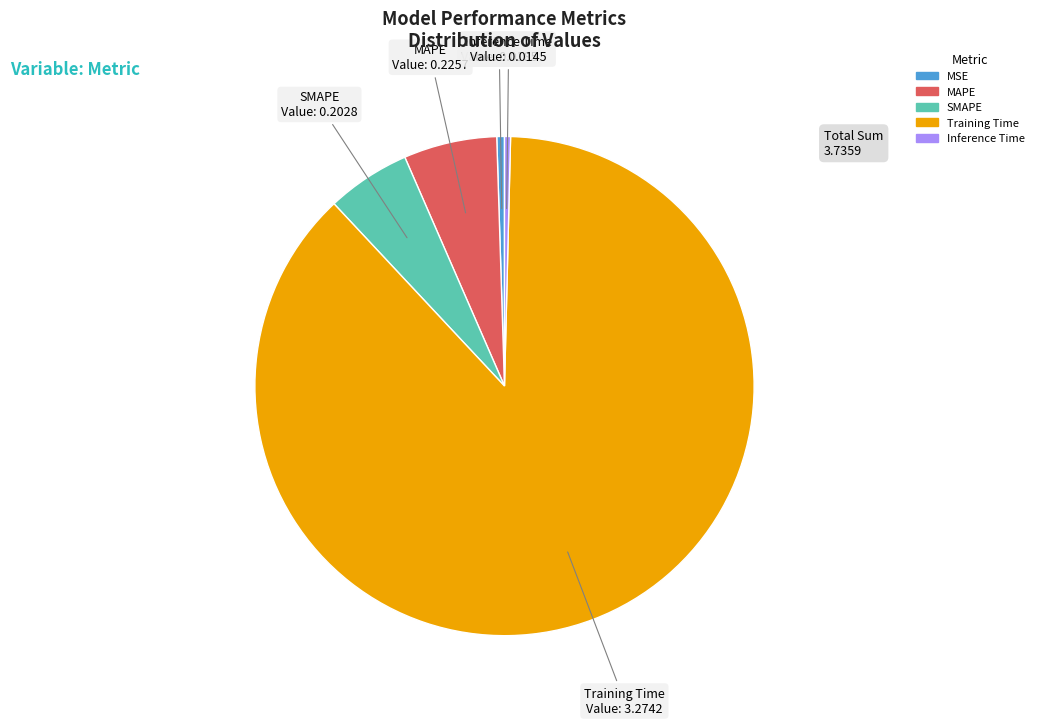

Count the number of slices in the pie.

5